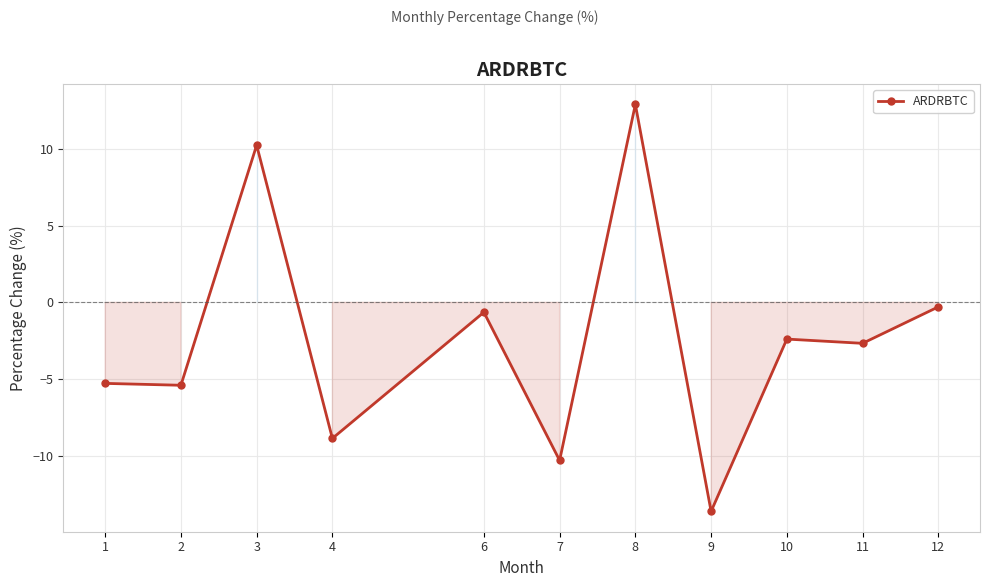

What is the difference between the maximum and minimum values?

26.5